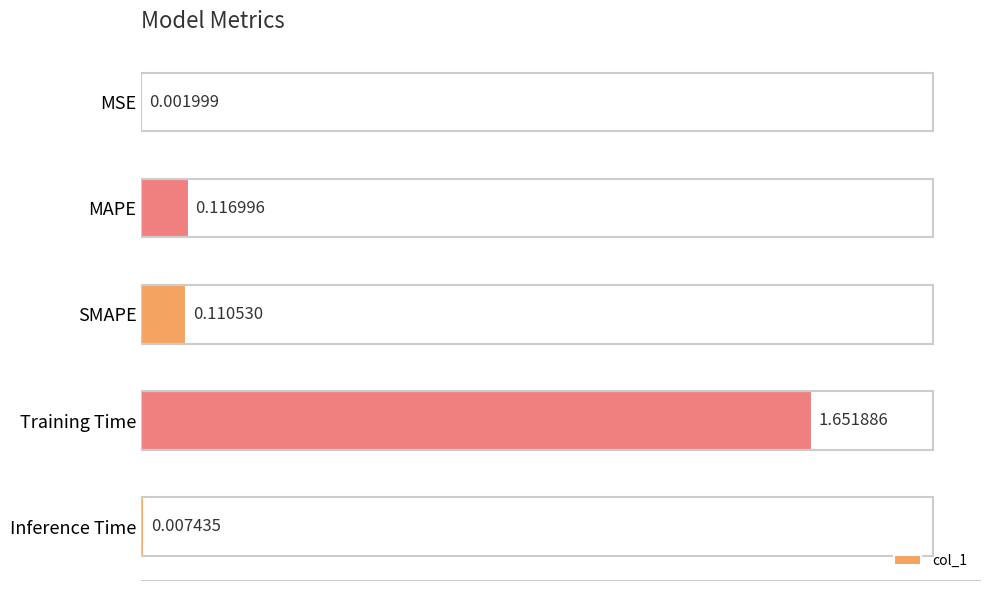

What is the change in value from MSE to MAPE?

+0.1